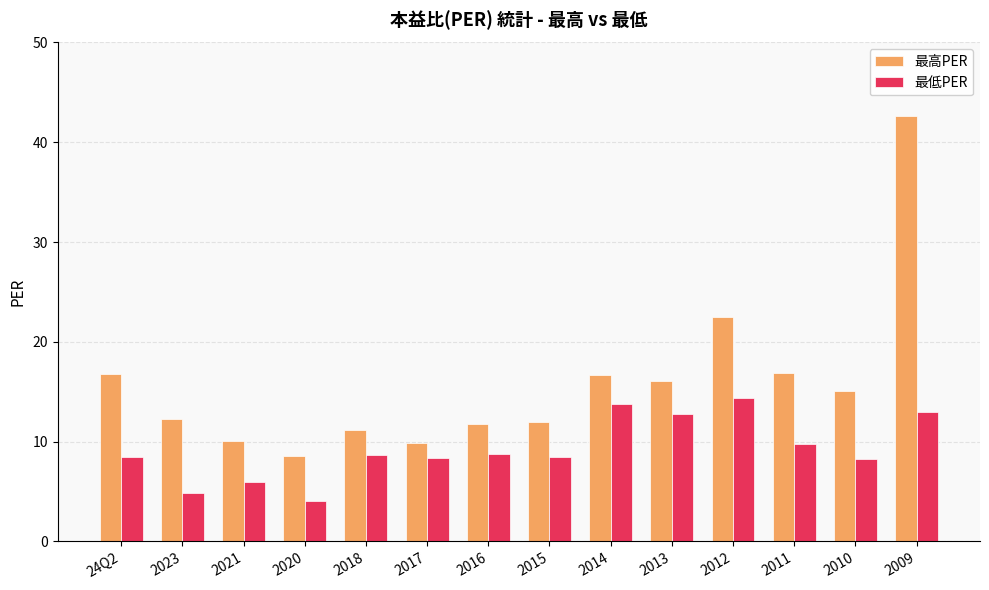

What is the average value of the 最低PER series?

9.3